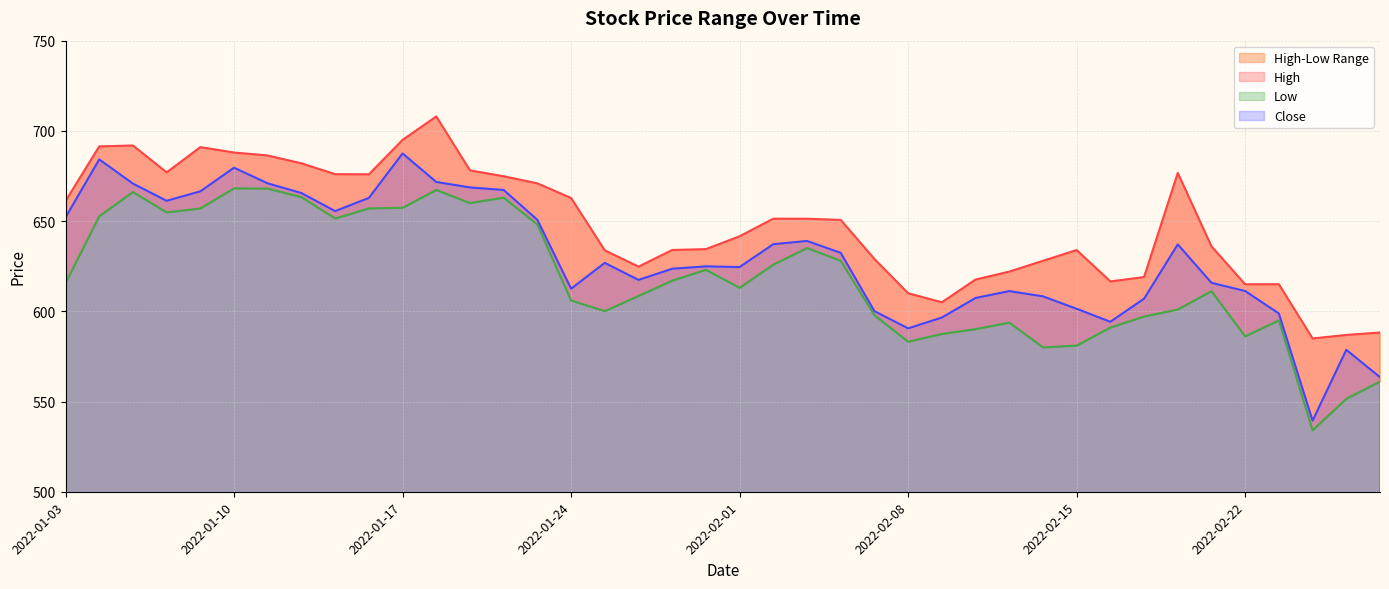

True or false: Low and Close cross at least once.

False